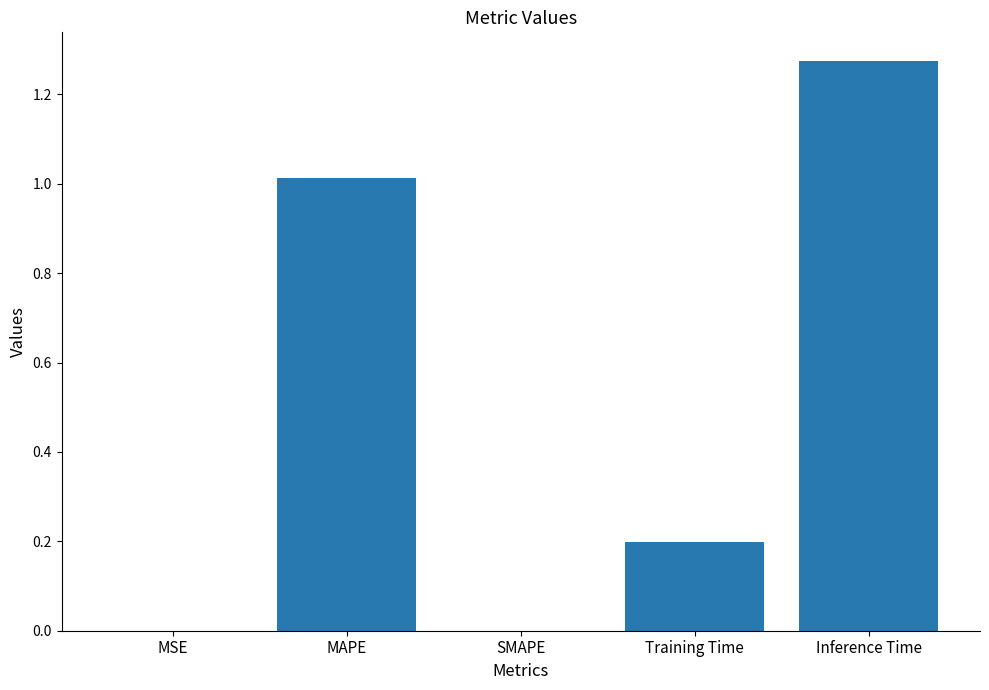

The chart shows a value of 0.0 at MSE. True or false?

True